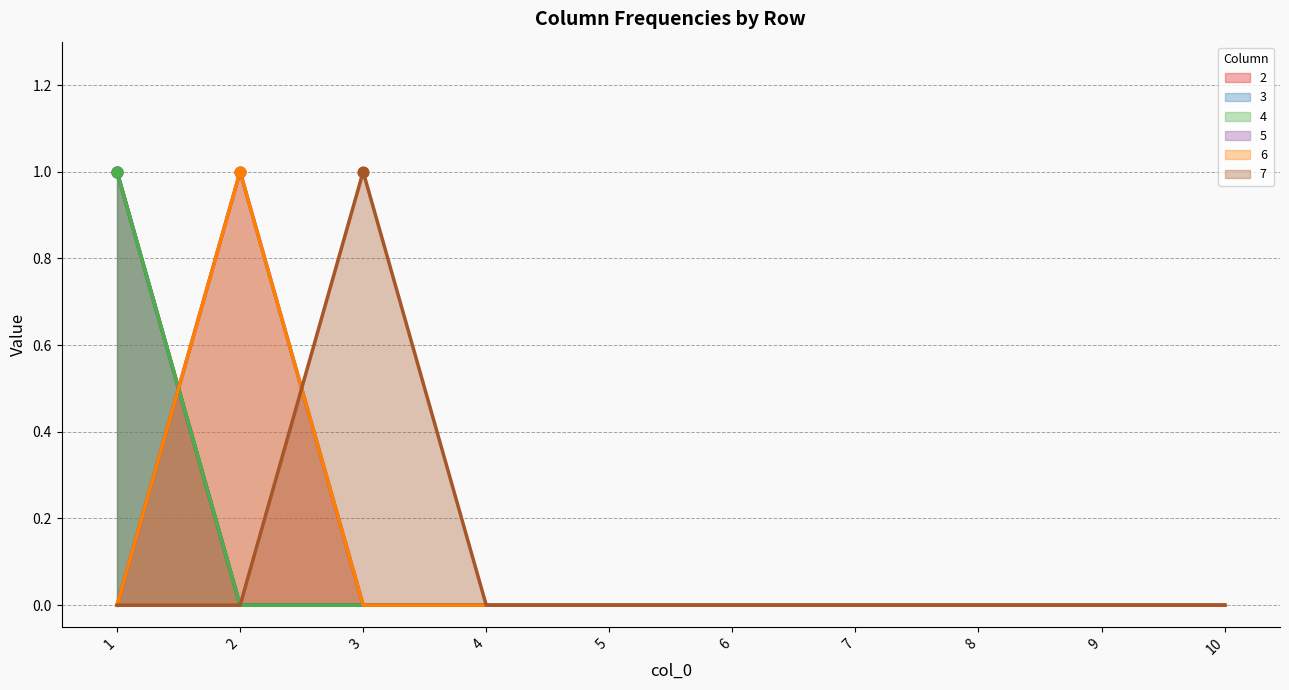

Which series reaches the minimum Y coordinate?

2